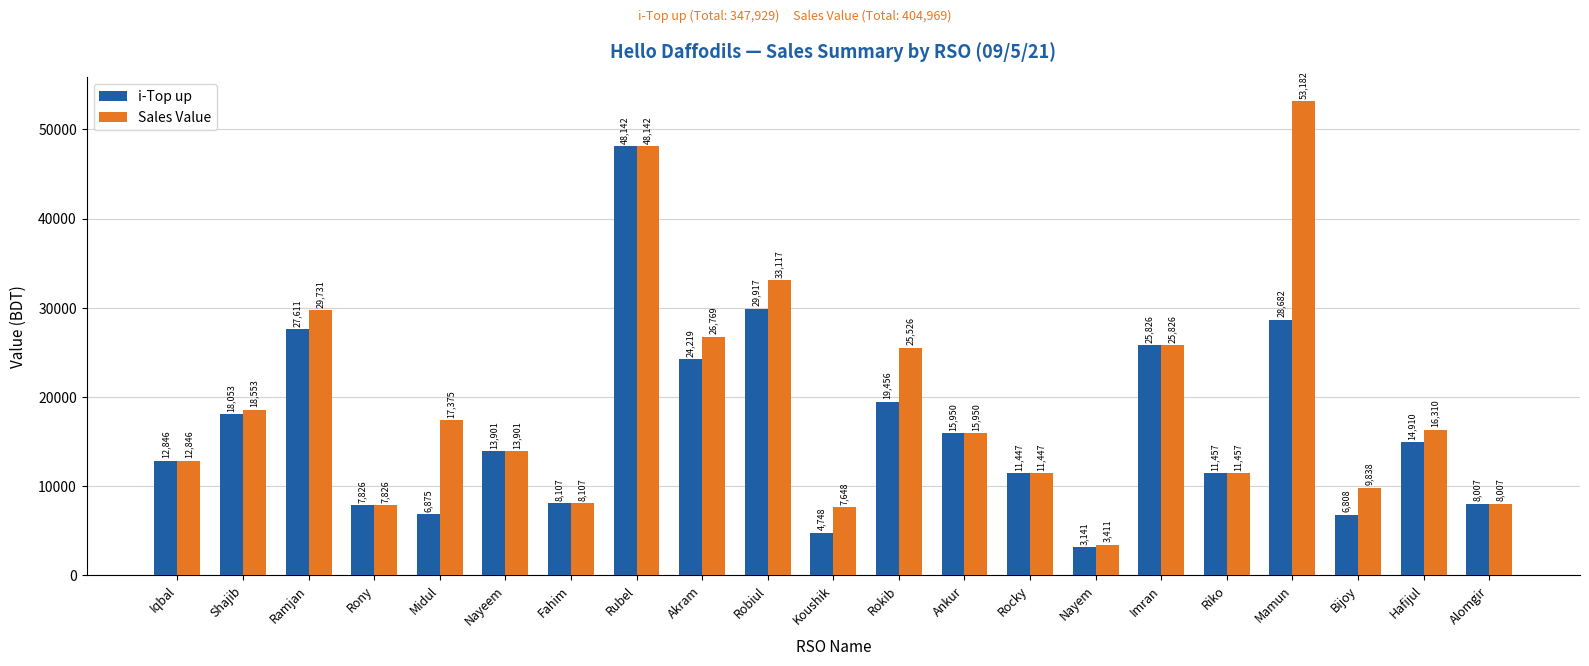

How many series are shown in this chart?

2